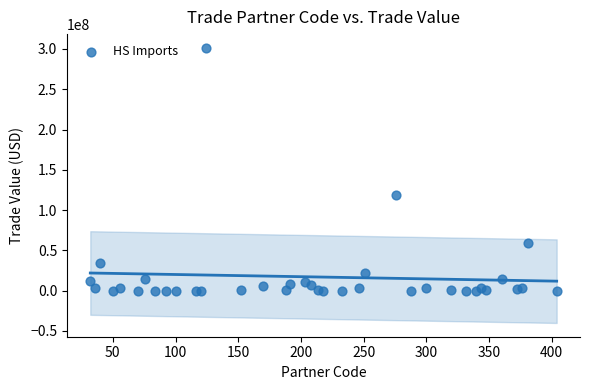

What Y value in the scatter plot is closest to 150680682?

118677760